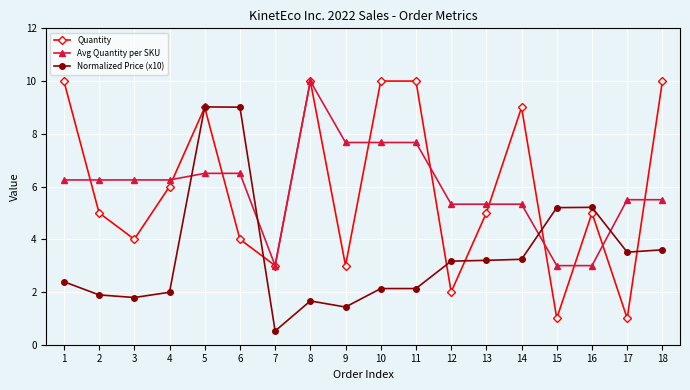

Count the number of data series in this chart.

3